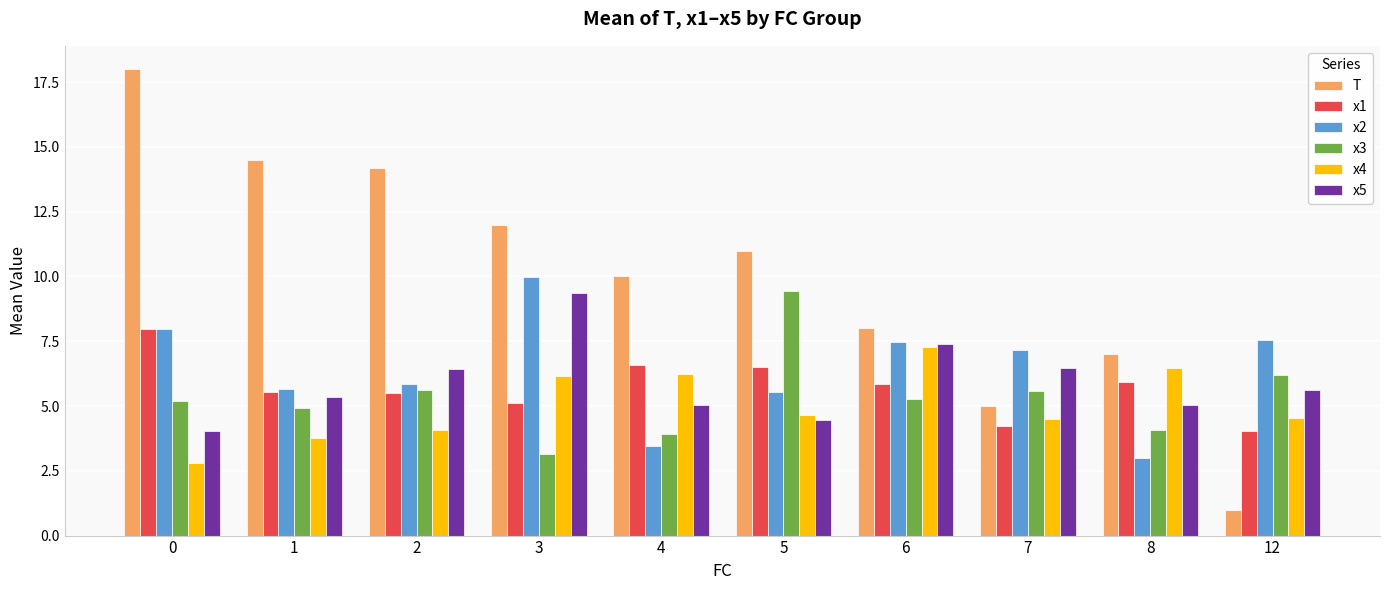

Rank the series at 12 from lowest to highest value.

T, x1, x4, x5, x3, x2